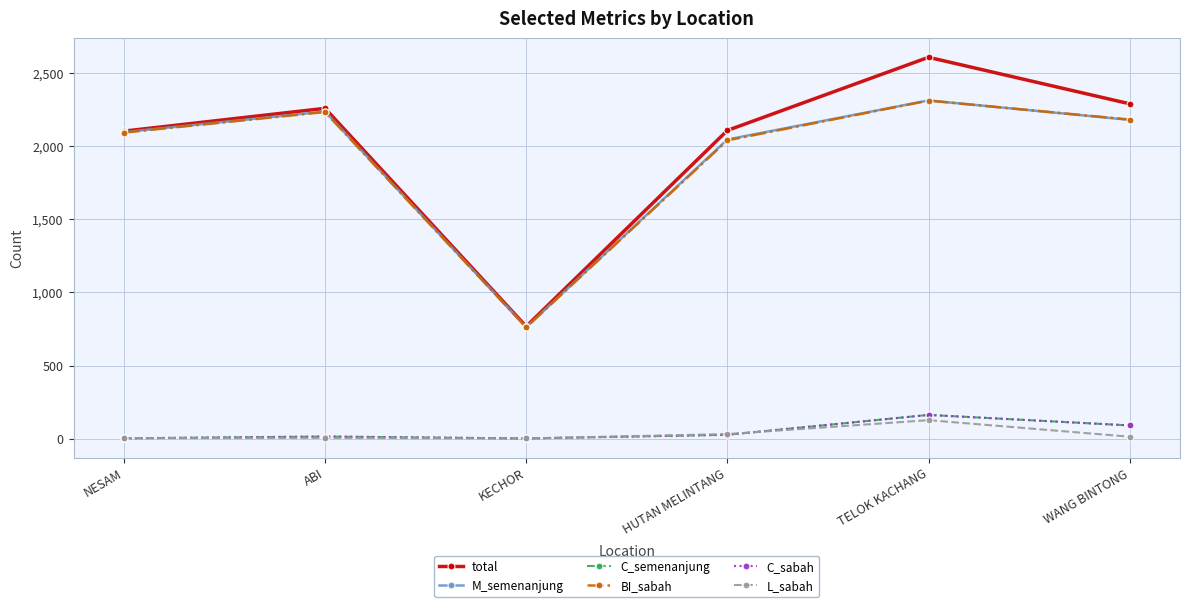

Which series has the largest range (max minus min)?

total